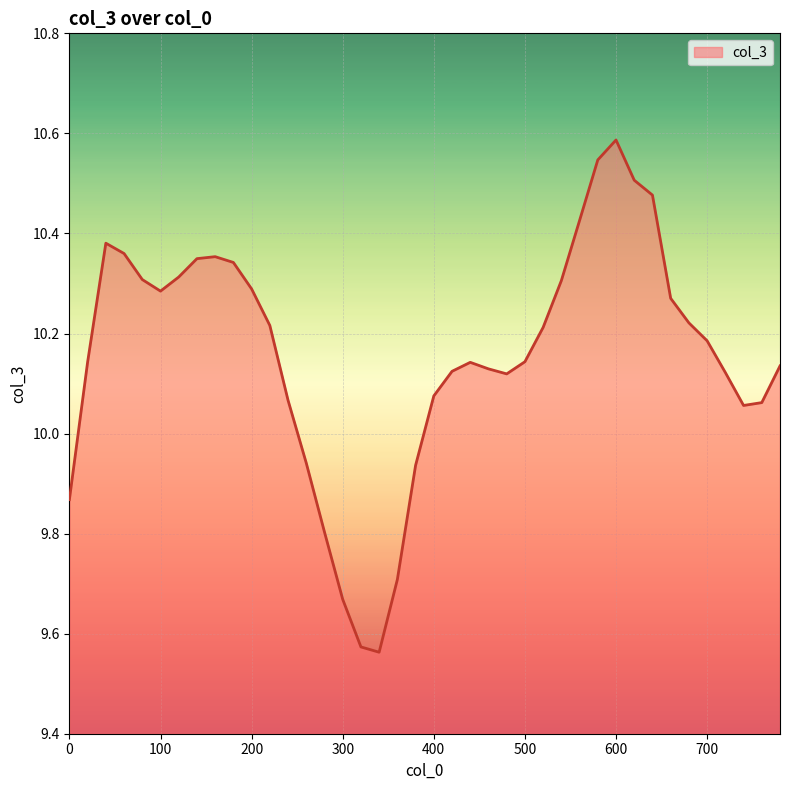

What is the maximum value shown in the chart?

10.6